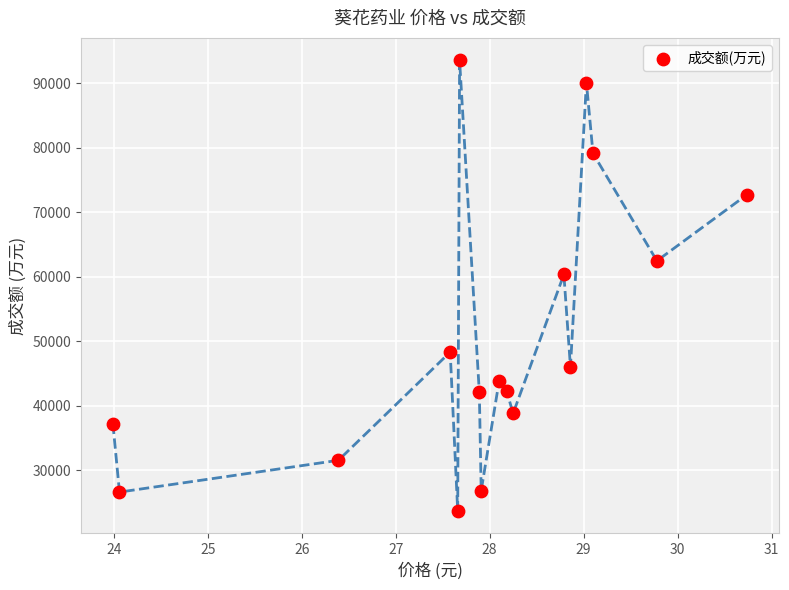

What is the range of Y values (max minus min)?

69856